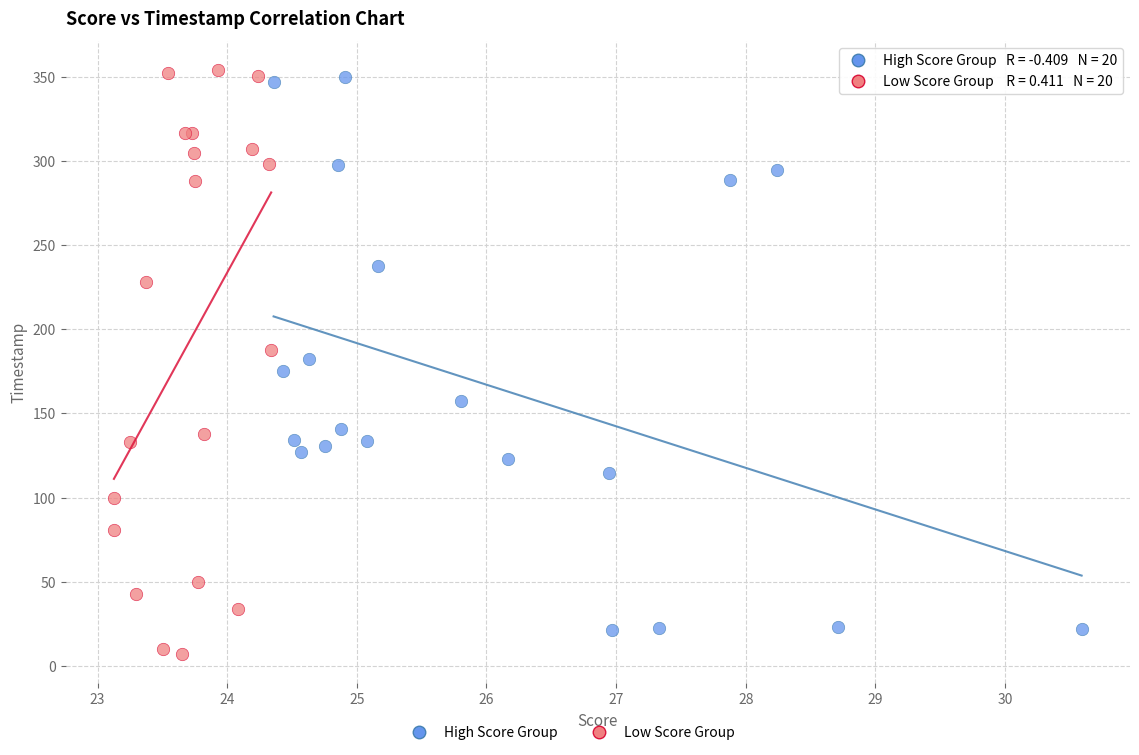

Which series has the widest spread of Y values?

Low Score Group